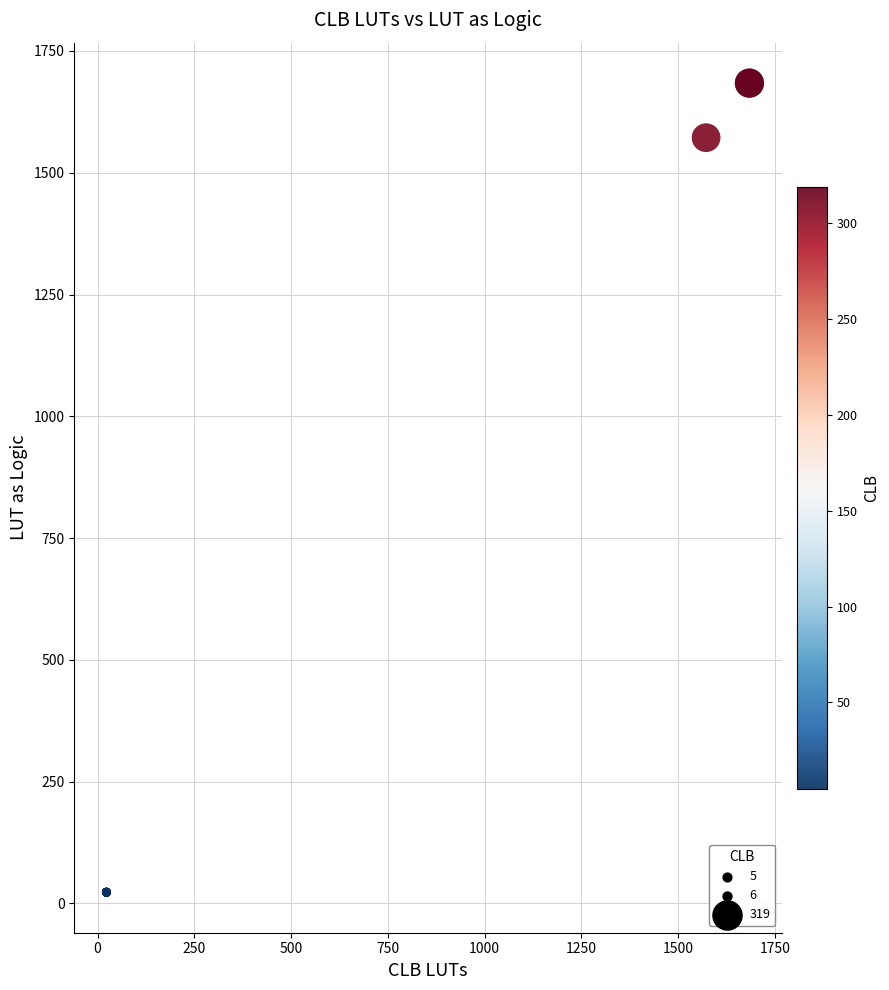

What Y value in the scatter plot is closest to 853?

1572